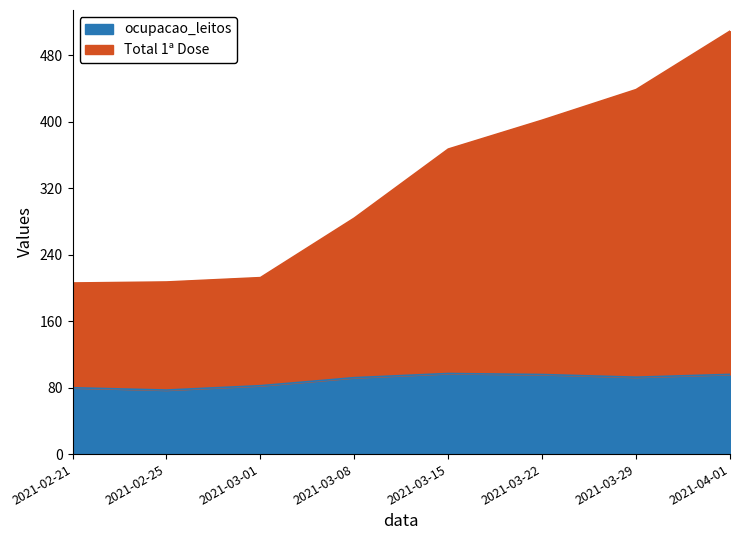

What is the highest value of the ocupacao_leitos series?

97.0